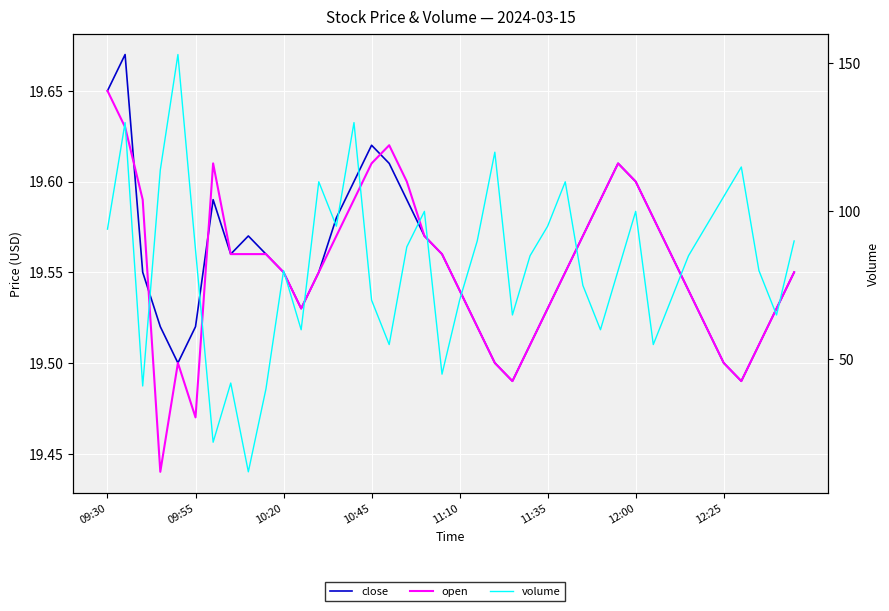

Rank the series by their maximum value, from highest to lowest.

volume, close, open